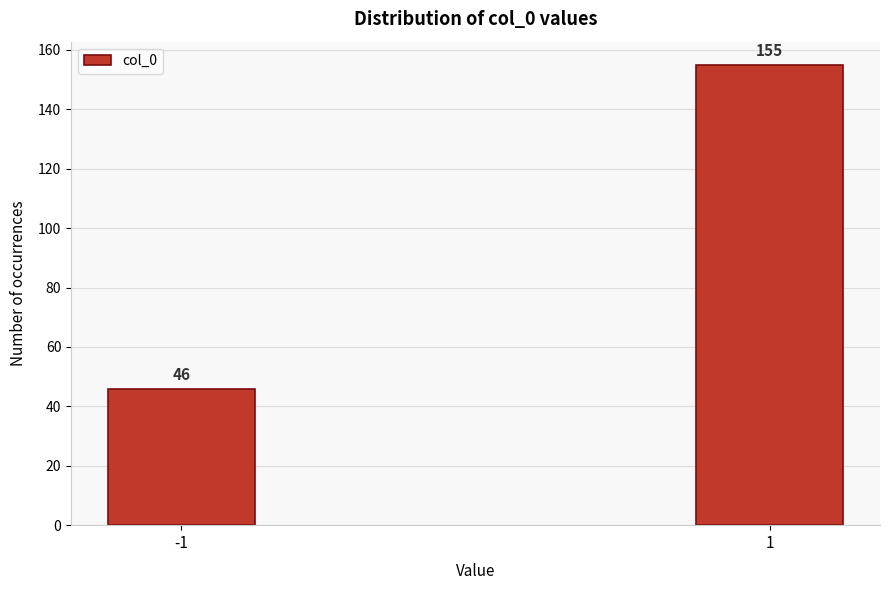

Reading right to left, extract all data points from this chart.

155	46